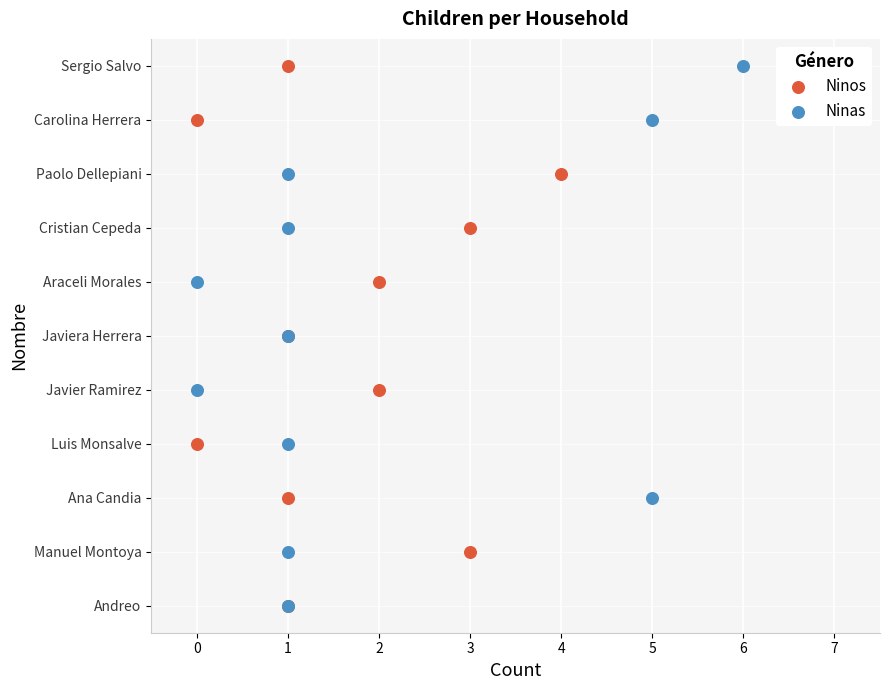

What are all the series names shown in the legend?

Ninos, Ninas